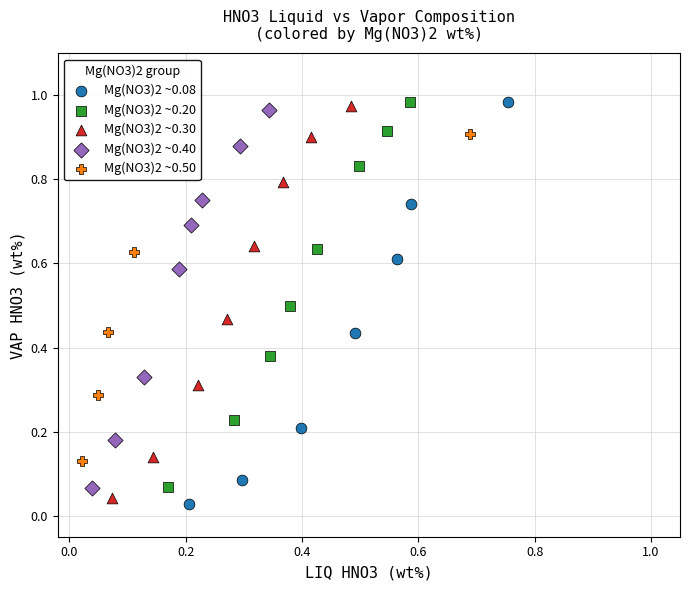

Which series reaches the minimum Y coordinate?

Mg(NO3)2 ~0.08